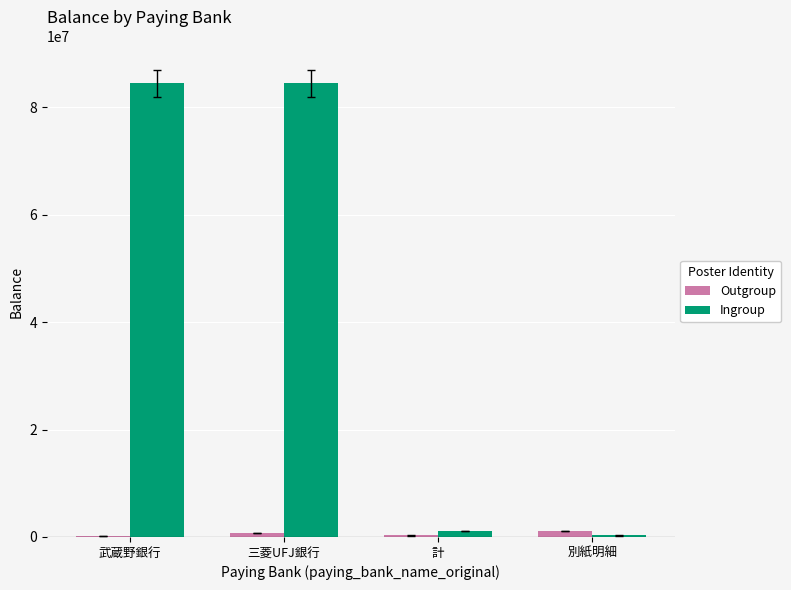

What is the maximum value shown in the chart?

84441768